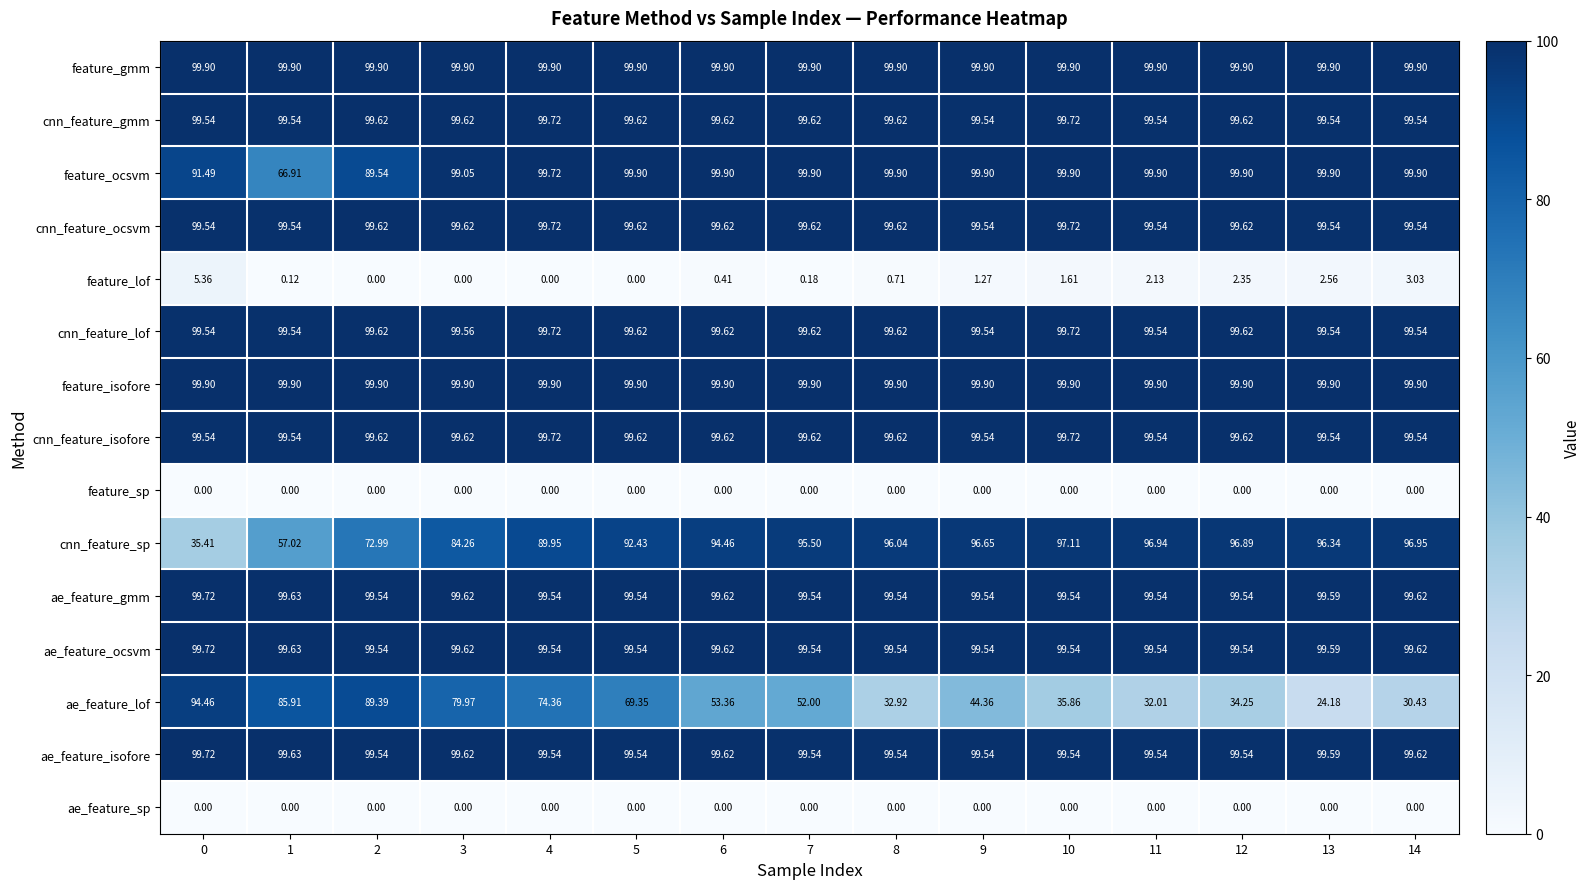

Between 5 and 11, which series saw the biggest shift?

ae_feature_lof